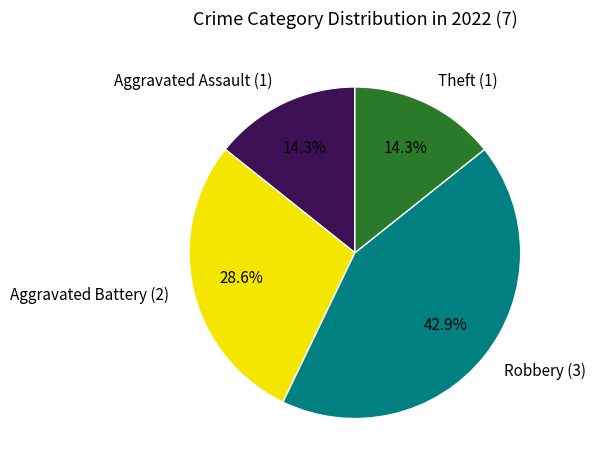

Is there any slice that represents more than half of the pie?

No